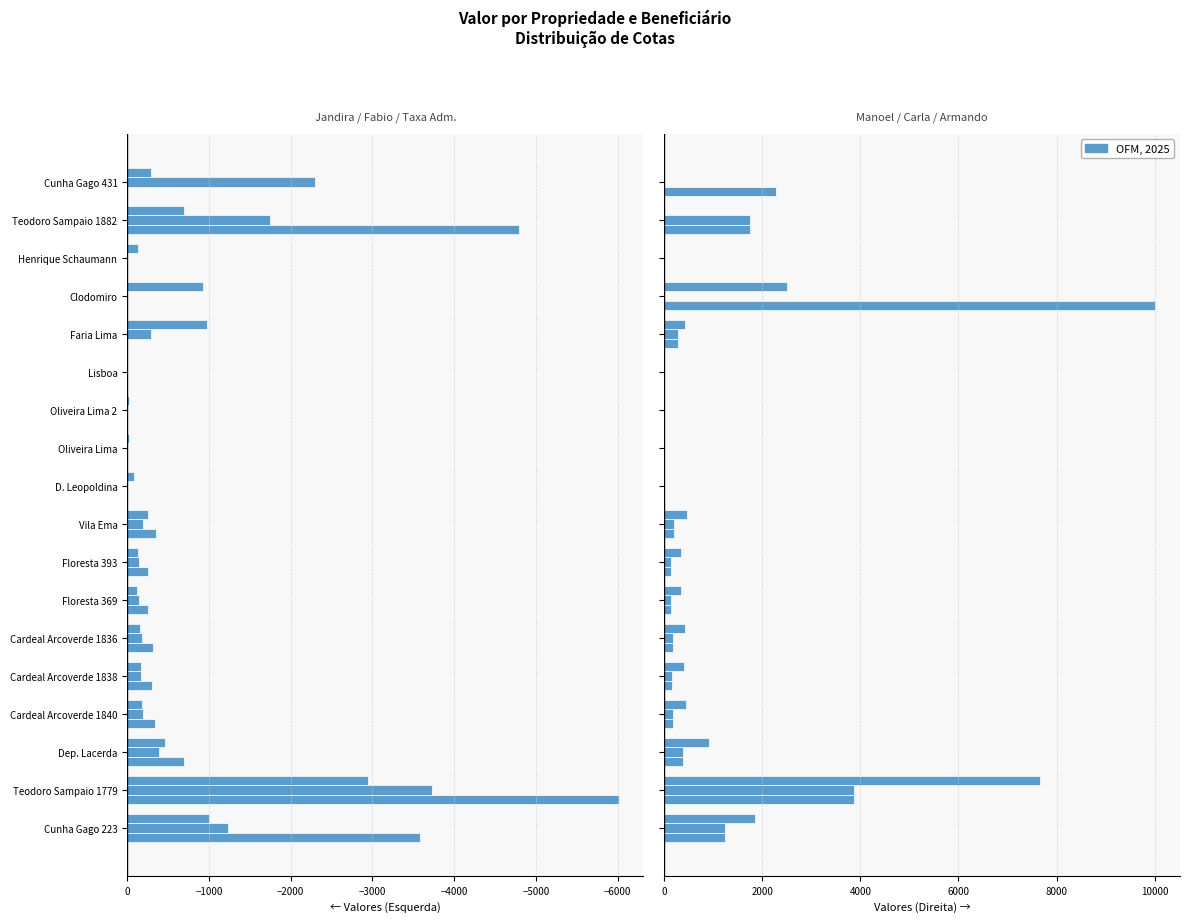

Is the value of Jandira at Teodoro Sampaio 1779 greater than the value of Fabio at Floresta 393?

No